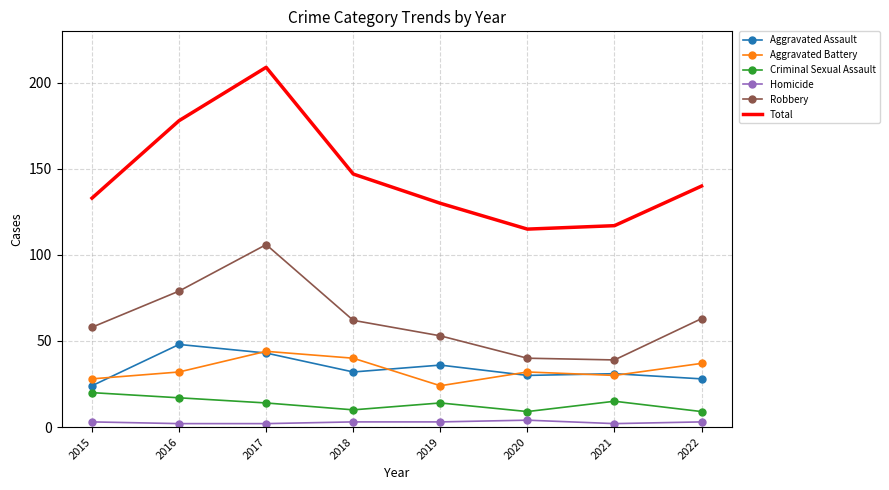

At which label does Aggravated Assault reach its minimum?

2015